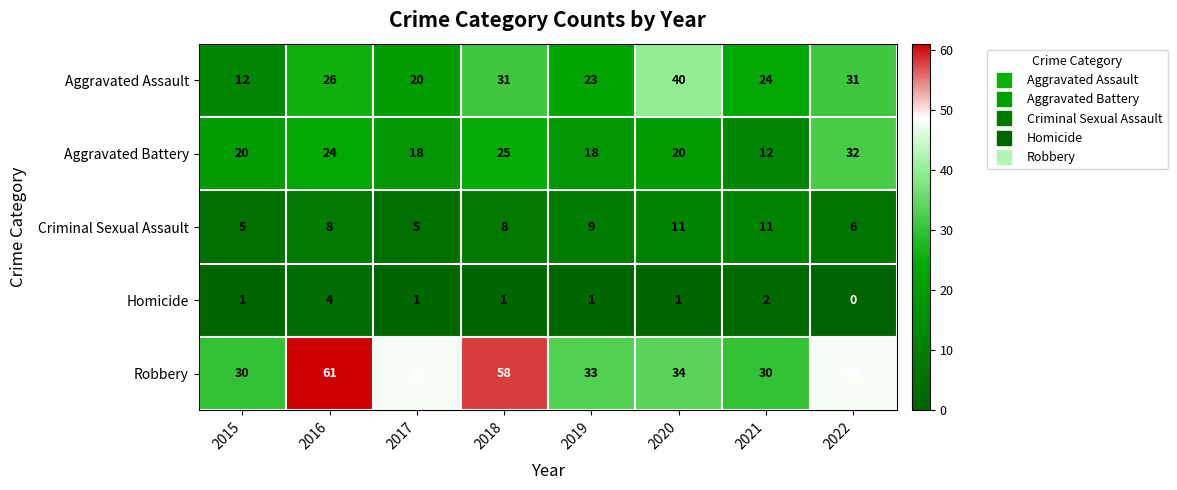

What is the difference between the maximum and second lowest values in the Aggravated Battery series?

14